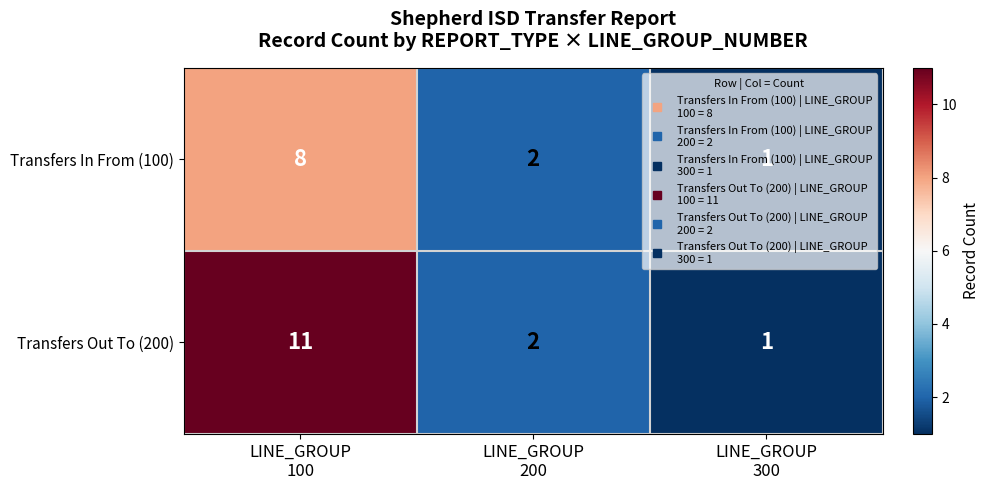

Rank the series by their average value, from highest to lowest.

Transfers Out To (200), Transfers In From (100)